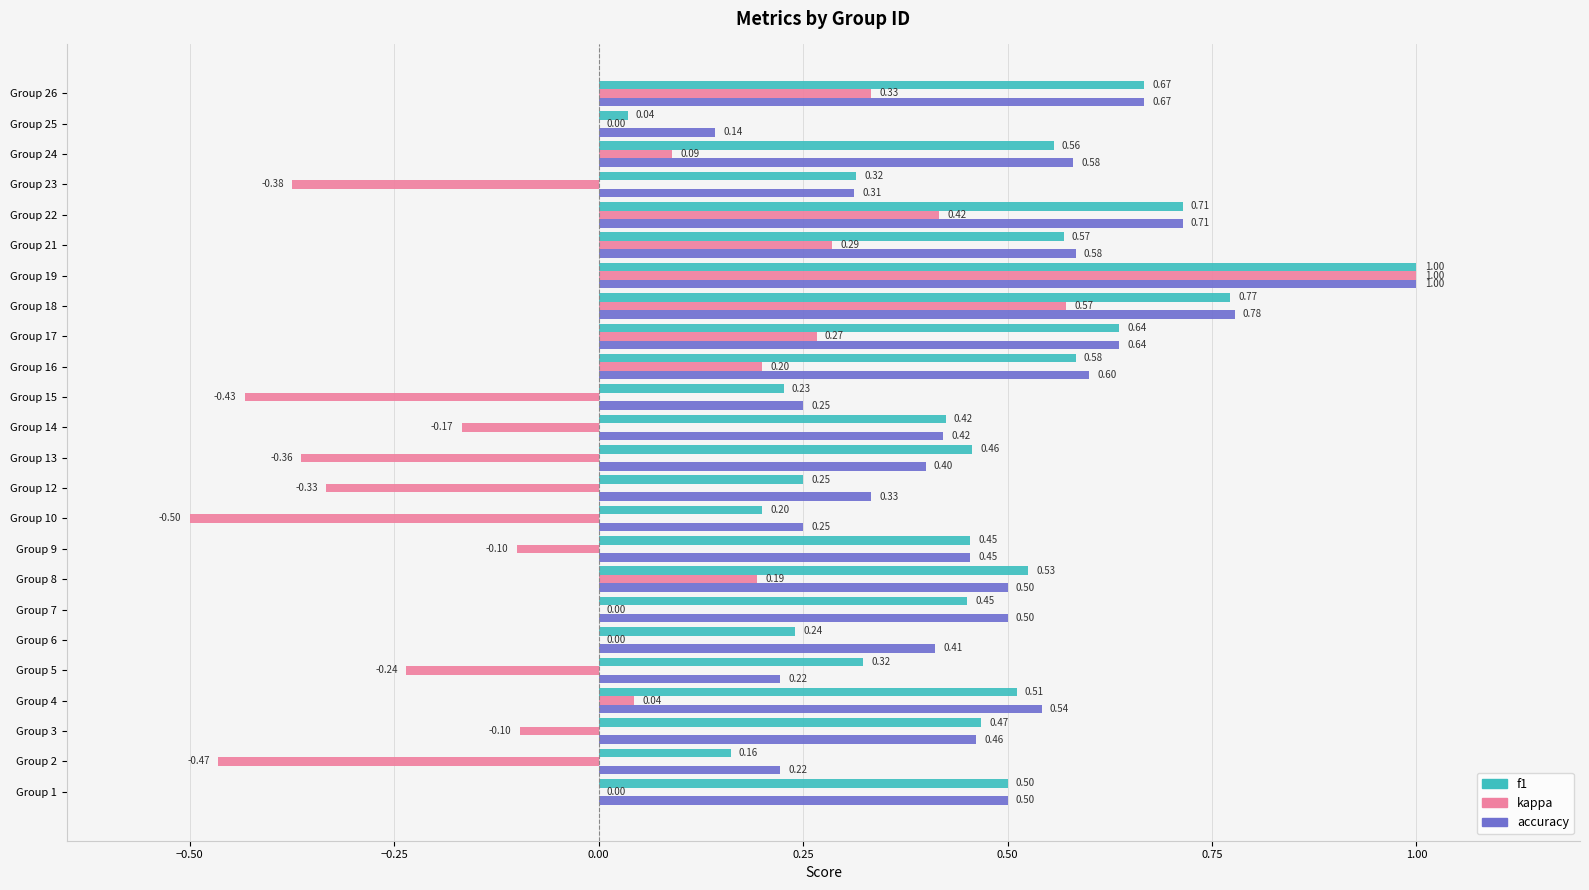

At which category is the sum across all series the highest?

Group 19